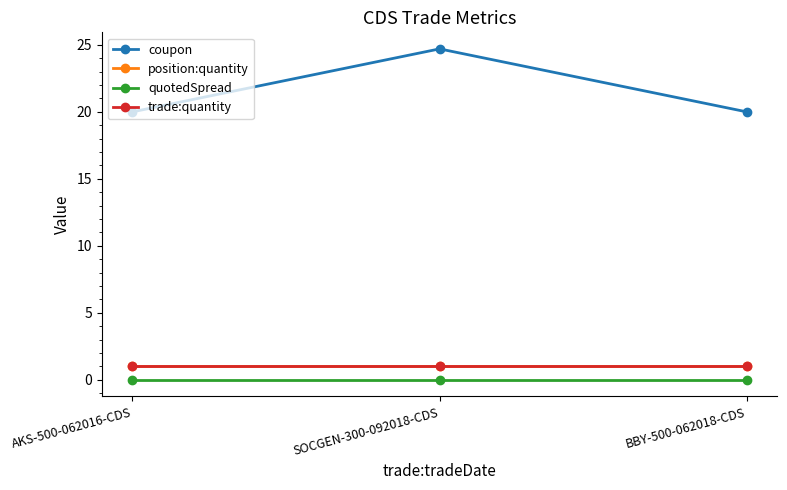

Is this an area chart (filled region under the line)?

No